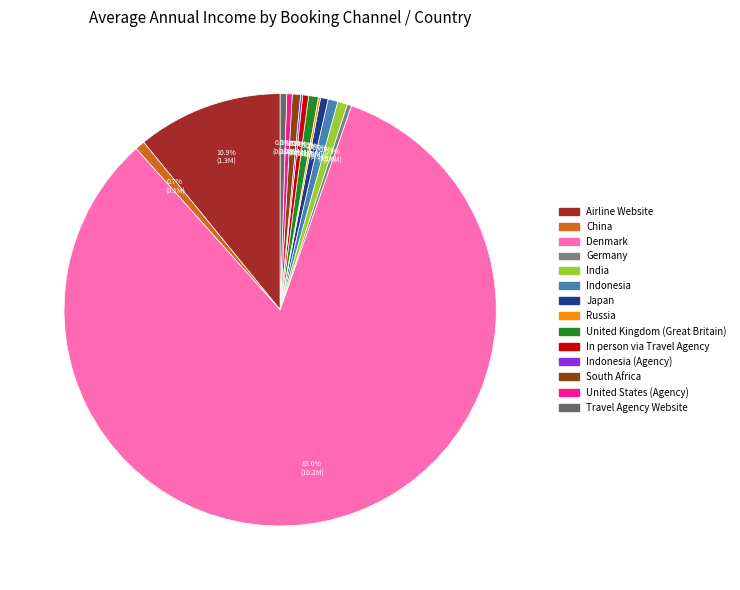

How many segments does this pie chart have?

14